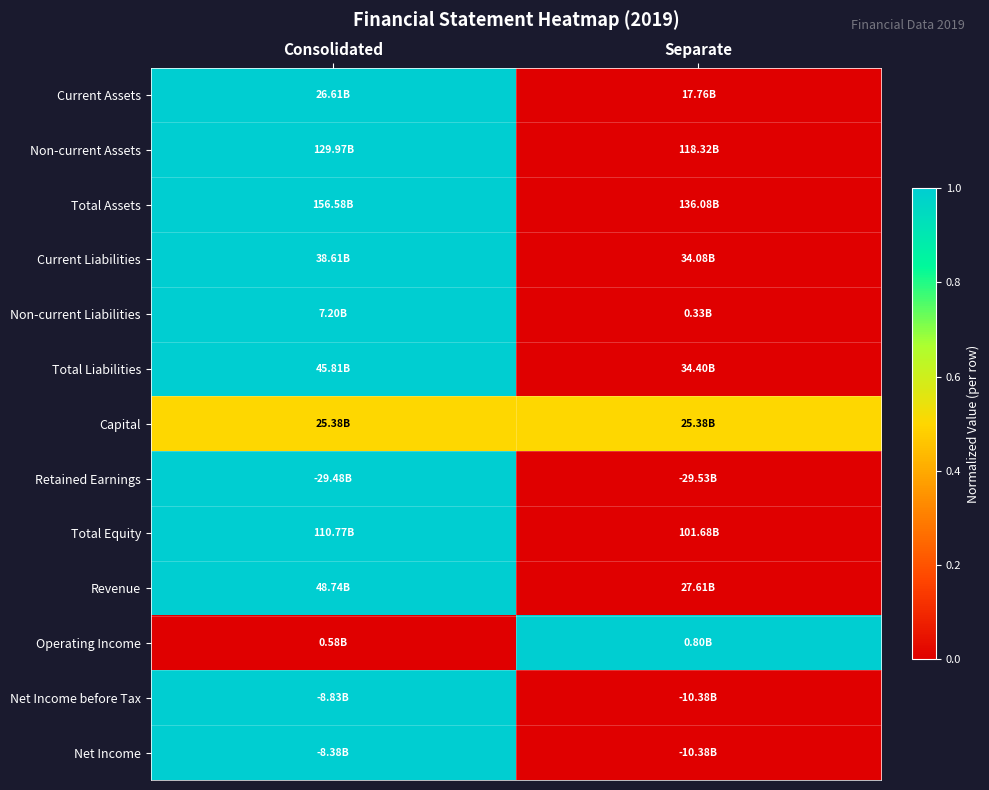

Reading left to right, transcribe all the data shown in this chart.

Current Assets: Consolidated=1.0	Separate=0.0
Non-current Assets: Consolidated=1.0	Separate=0.0
Total Assets: Consolidated=1.0	Separate=0.0
Current Liabilities: Consolidated=1.0	Separate=0.0
Non-current Liabilities: Consolidated=1.0	Separate=0.0
Total Liabilities: Consolidated=1.0	Separate=0.0
Capital: Consolidated=0.5	Separate=0.5
Retained Earnings: Consolidated=1.0	Separate=0.0
Total Equity: Consolidated=1.0	Separate=0.0
Revenue: Consolidated=1.0	Separate=0.0
Operating Income: Consolidated=0.0	Separate=1.0
Net Income before Tax: Consolidated=1.0	Separate=0.0
Net Income: Consolidated=1.0	Separate=0.0